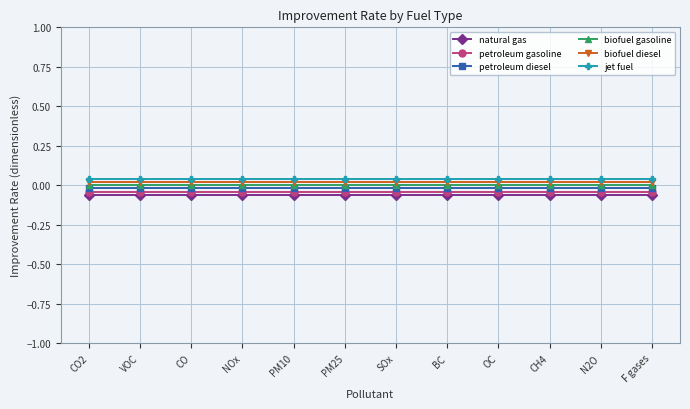

The biofuel diesel series shows 0.0 at CH4. True or false?

False